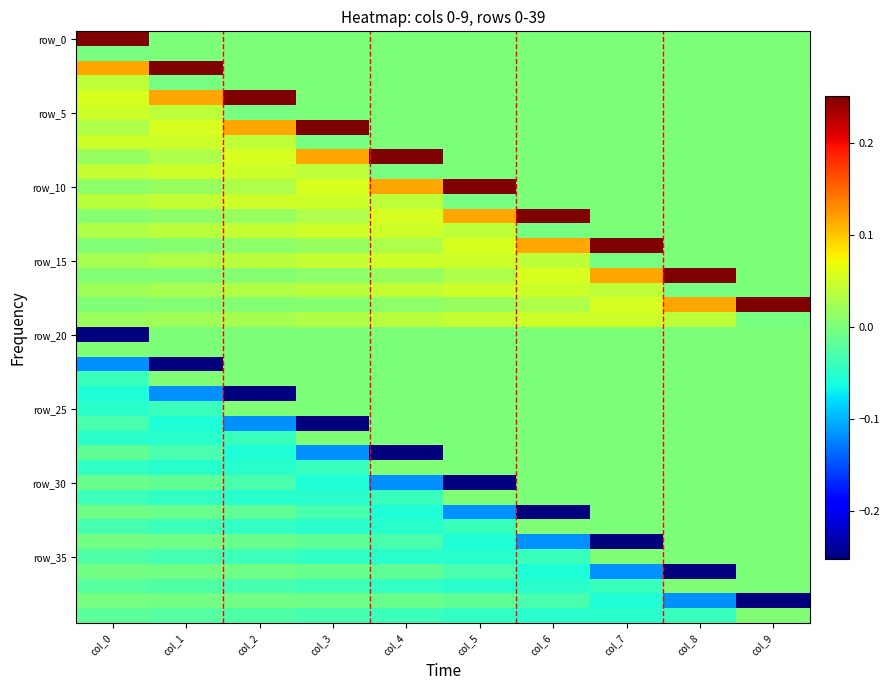

How many data points does each series have?

10